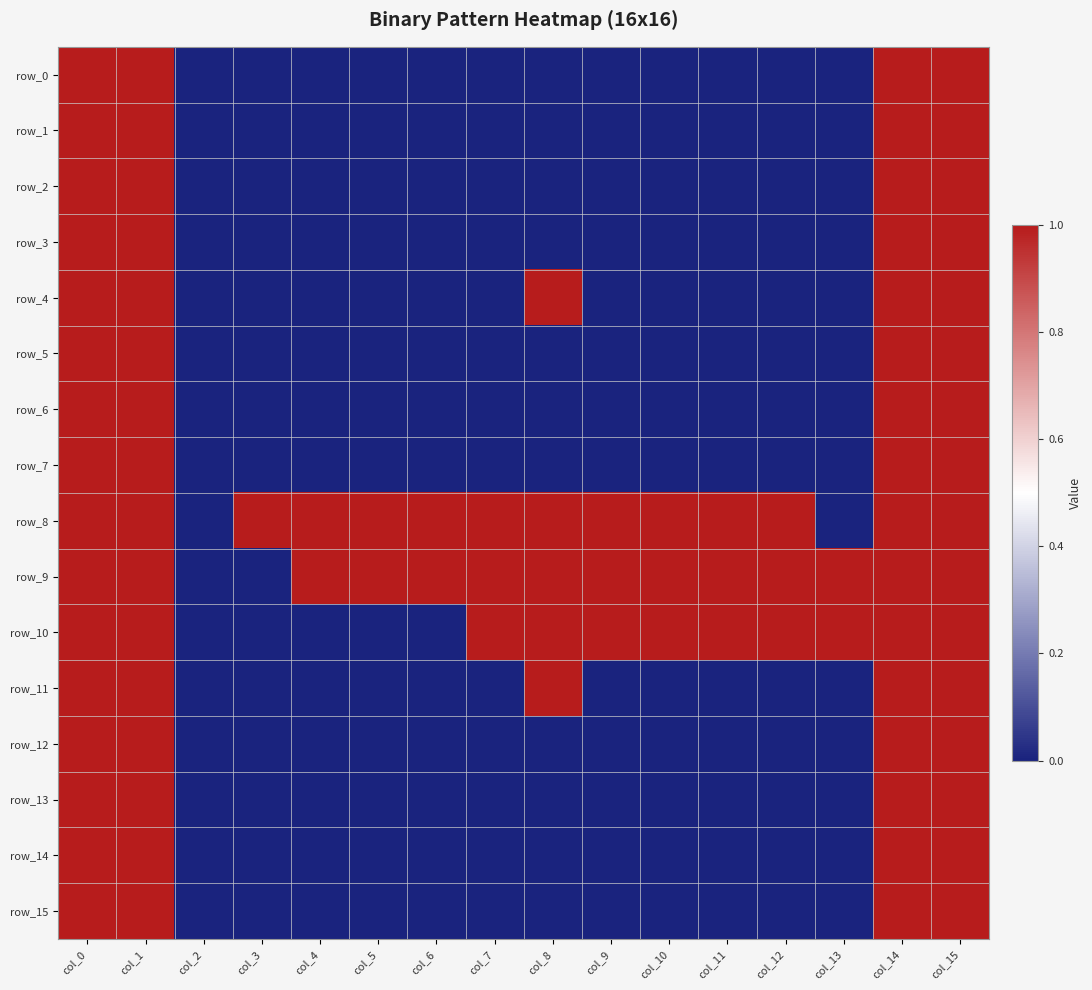

Rank the categories by row_7 value from highest to lowest.

col_0, col_1, col_14, col_15, col_2, col_3, col_4, col_5, col_6, col_7, col_8, col_9, col_10, col_11, col_12, col_13